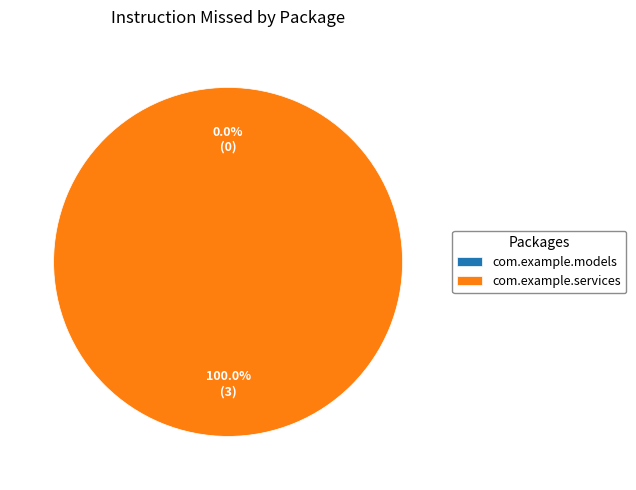

The com.example.services slice represents 100% of the pie. True or false?

True